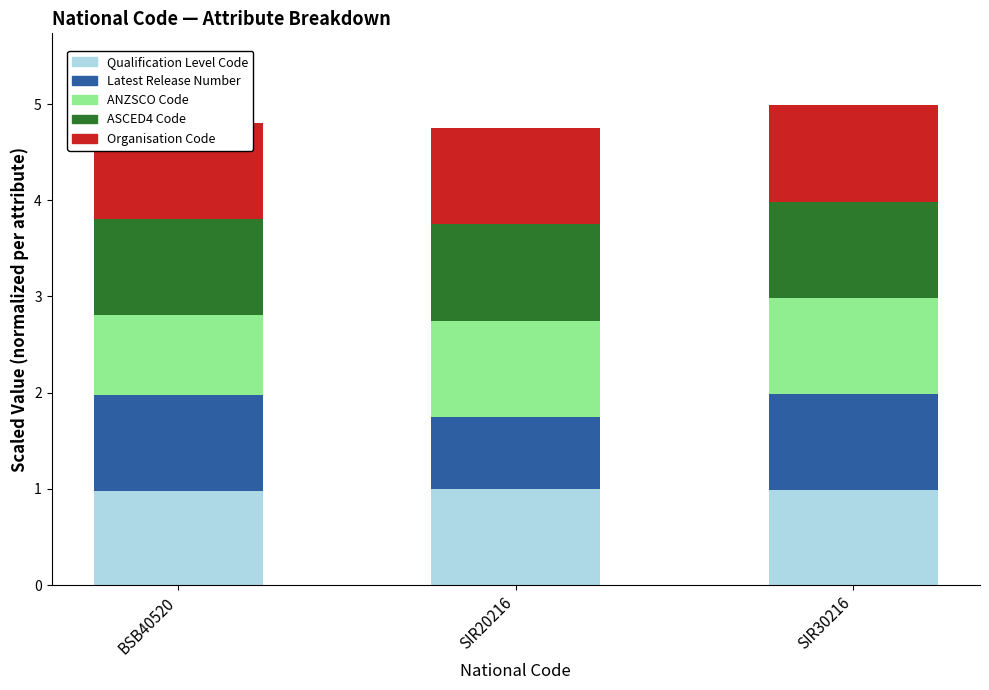

How many data points in ANZSCO Code are less than 1?

1